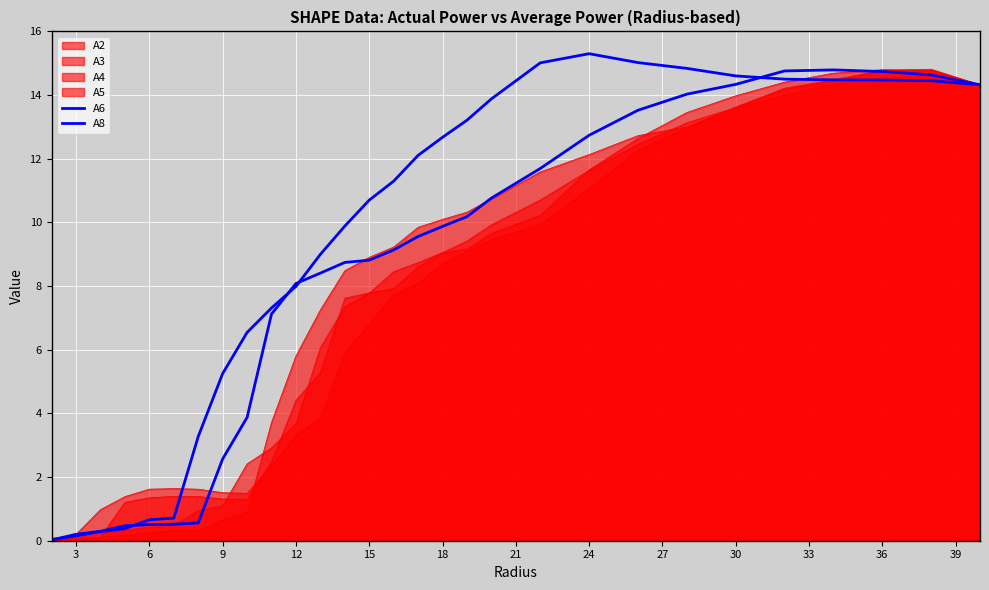

Which series has the largest total across all categories?

A8